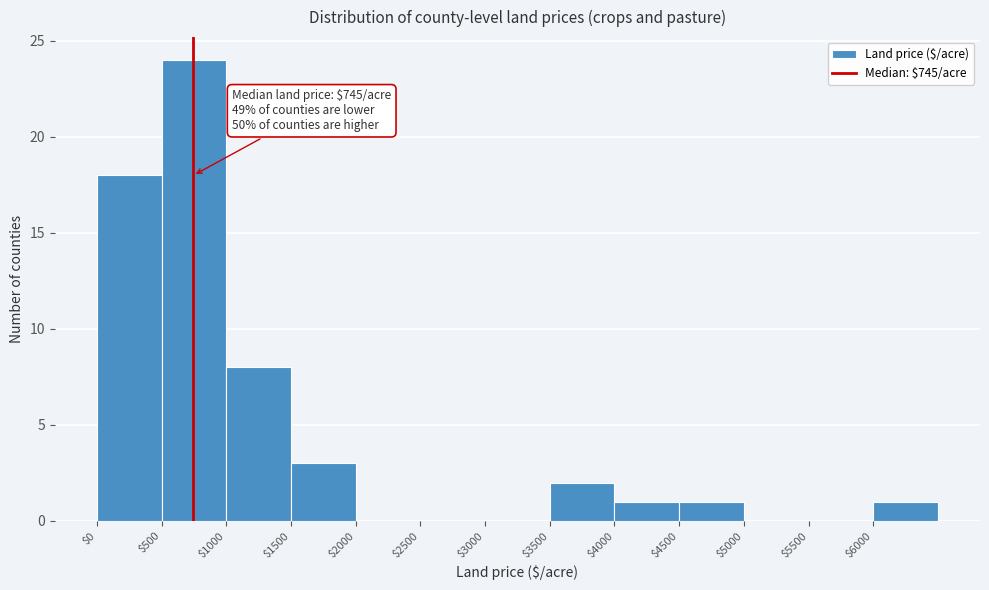

Over which range of the x-axis is the bar tallest?

500 to 1000